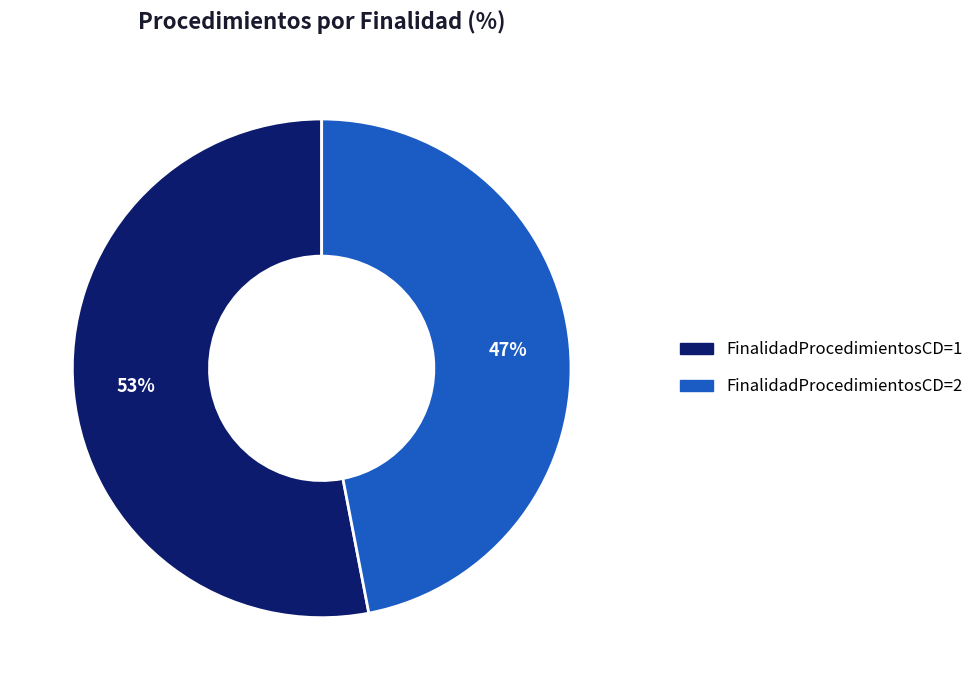

Count the number of slices in the pie.

2